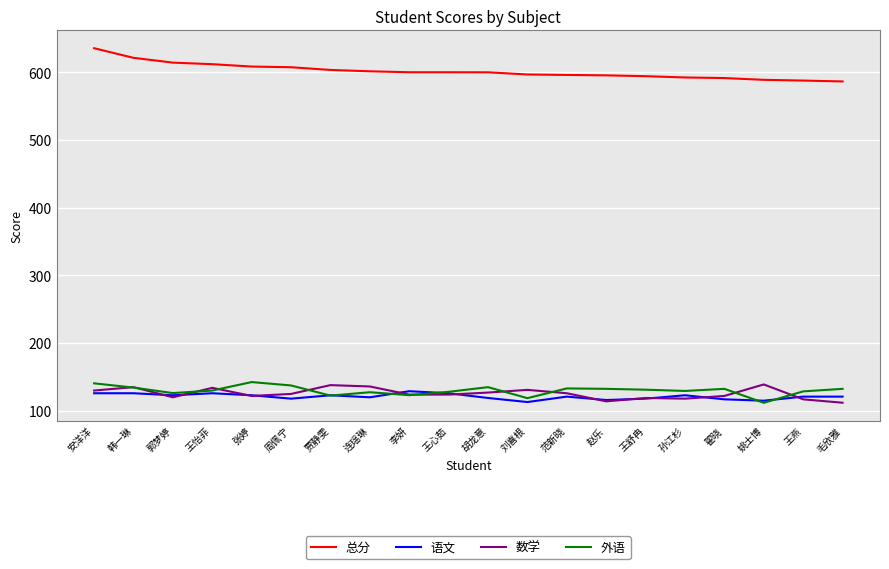

True or false: 语文 and 总分 intersect in this chart.

False